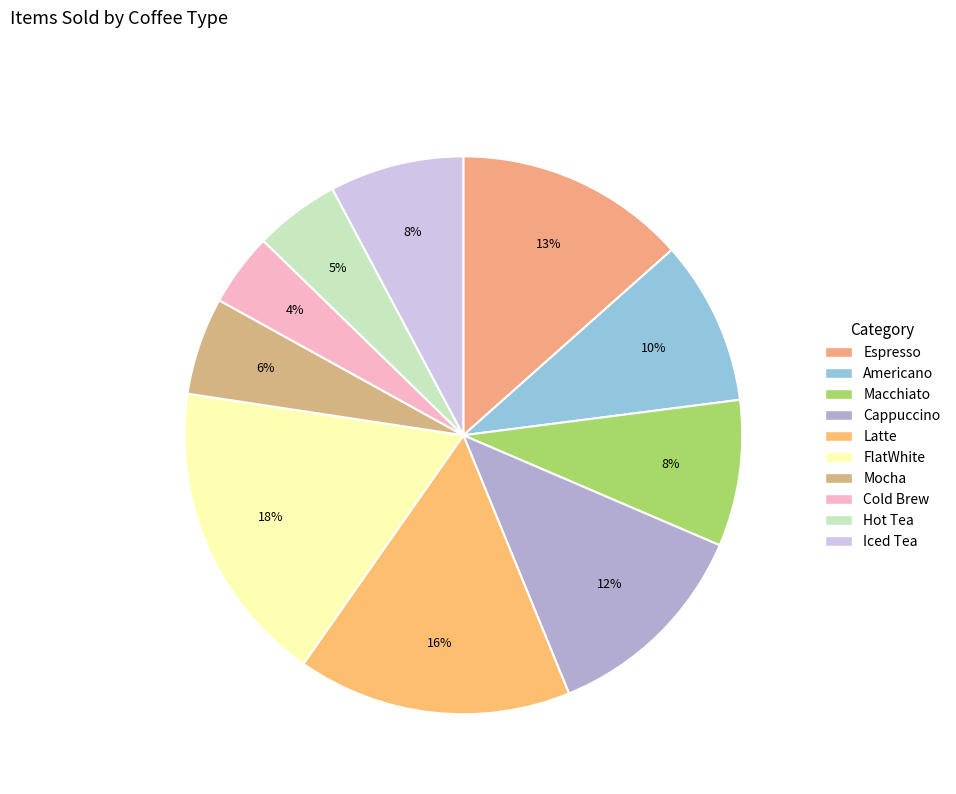

Which slice is the smallest?

Cold Brew